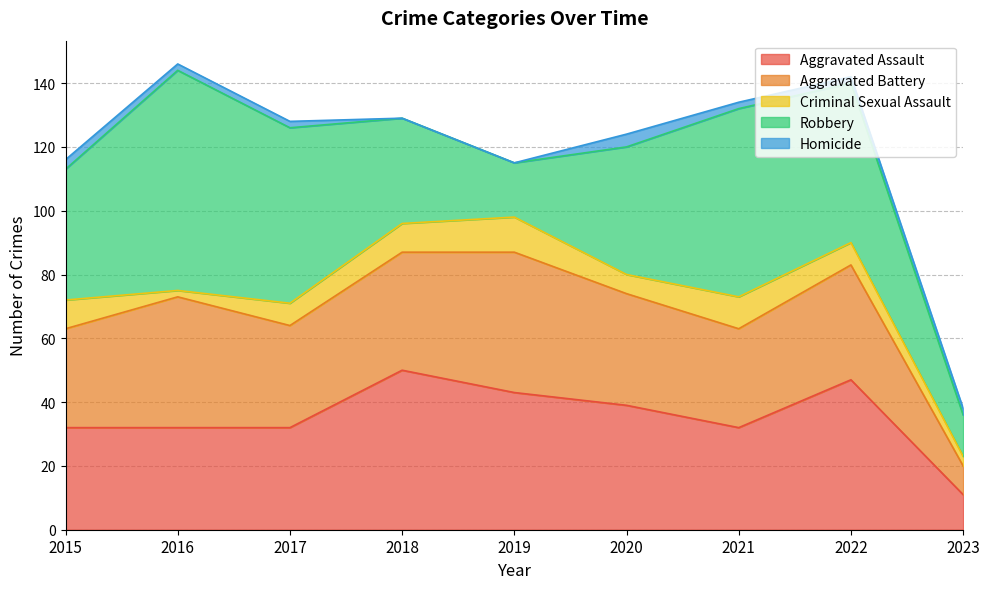

What are all the series names shown in the legend?

Aggravated Assault, Aggravated Battery, Criminal Sexual Assault, Robbery, Homicide